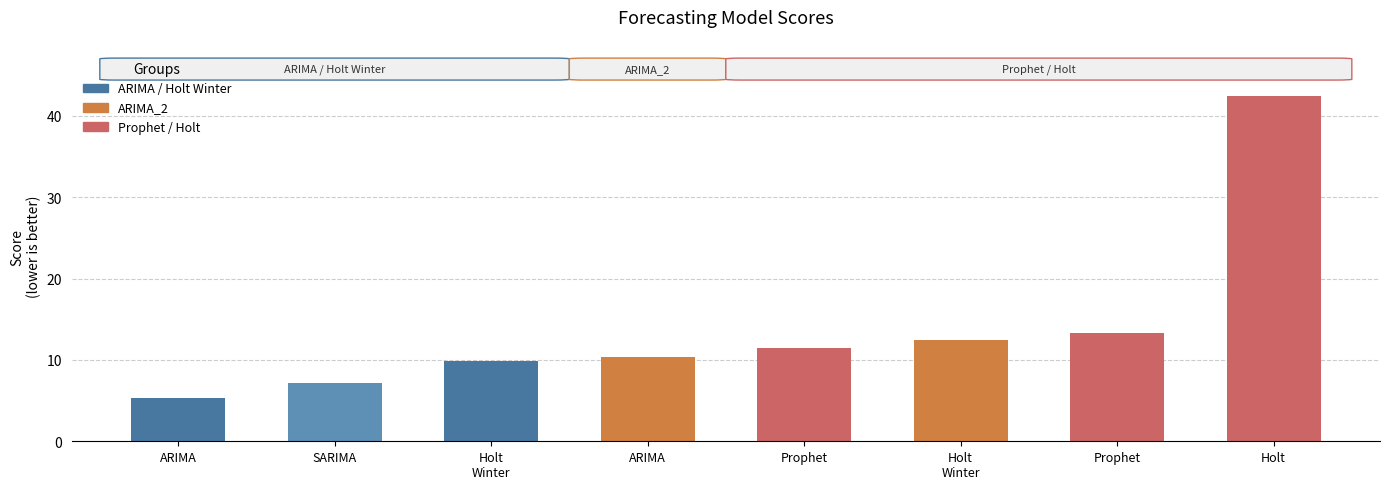

Which label corresponds to the smallest value in the chart?

ARIMA